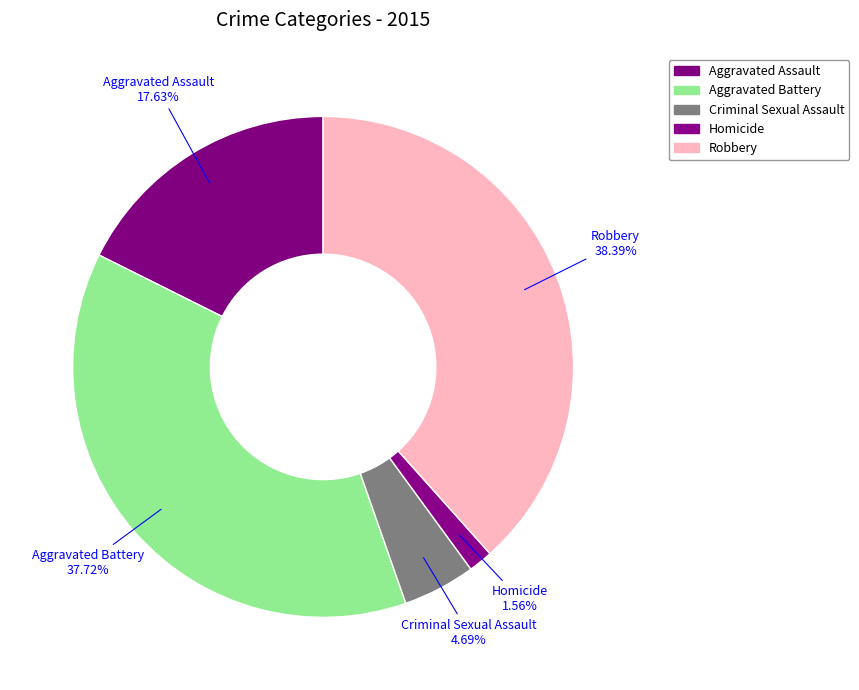

To the nearest percent, what is the average slice percentage?

20%